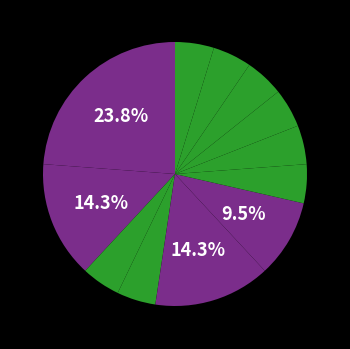

How many slices are in this pie chart?

12